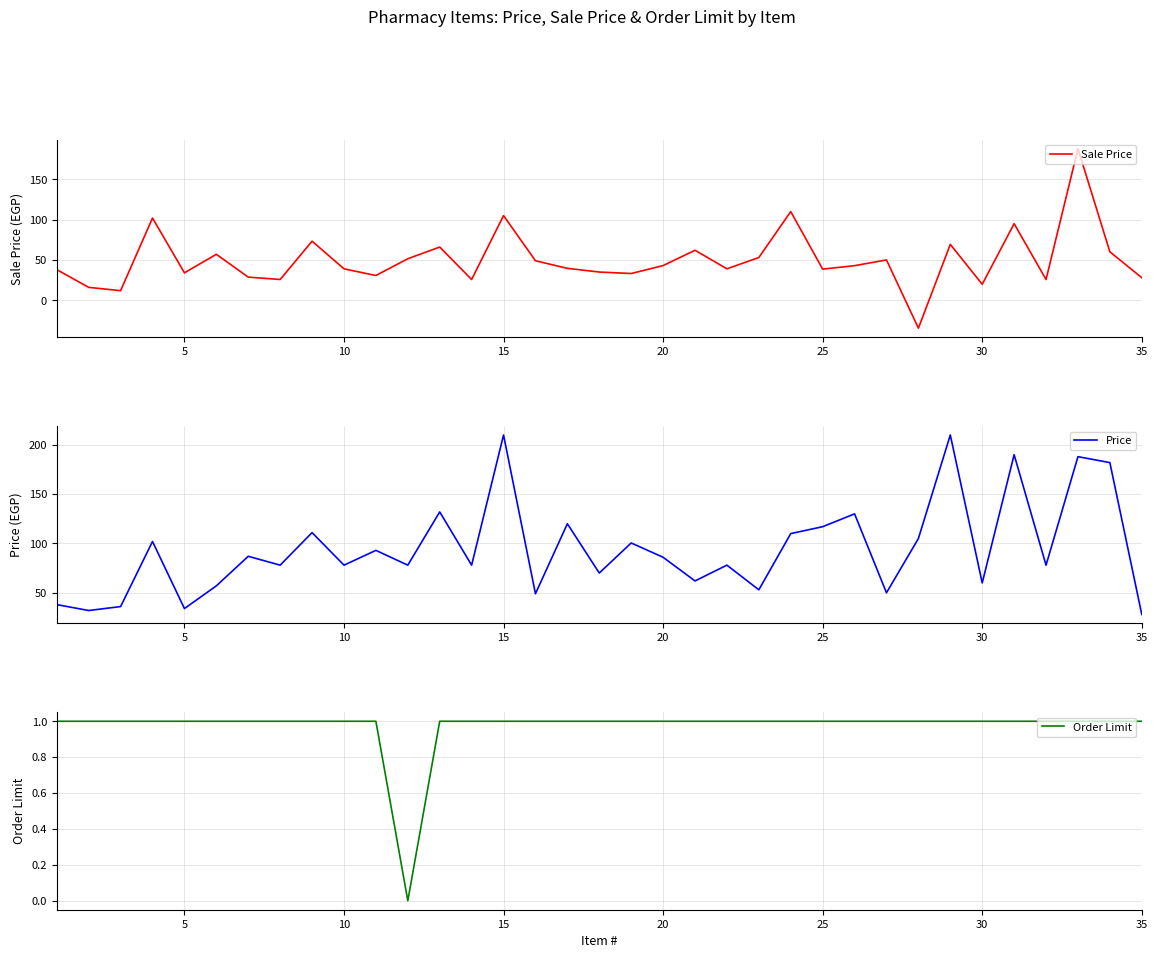

What are all the series names shown in the legend?

Sale Price, Price, Order Limit